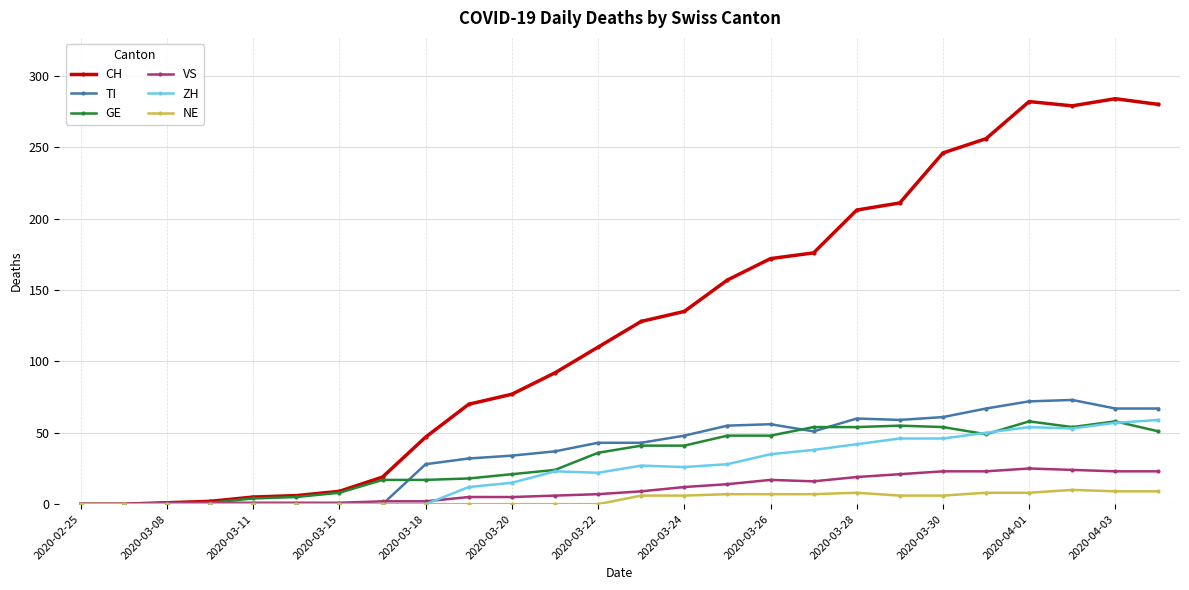

What is the greatest value displayed?

284